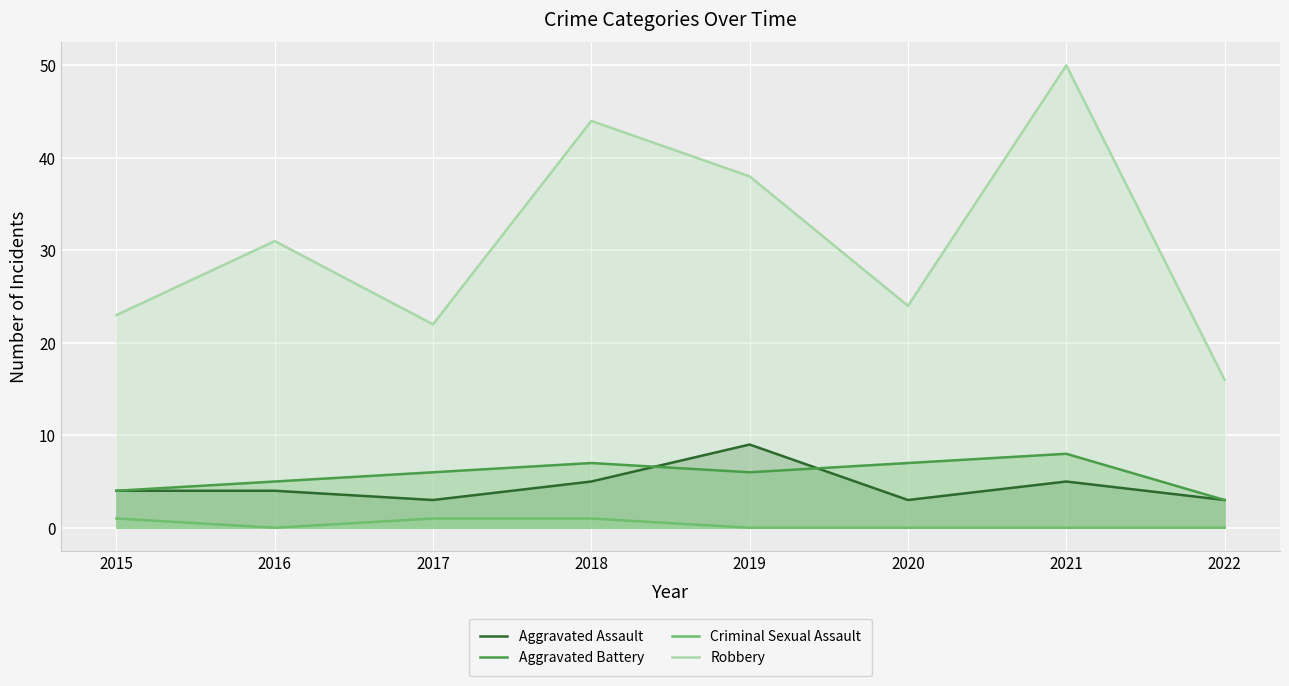

Reading left to right, what are all the values shown in this chart?

Aggravated Assault: 4	4	3	5	9	3	5	3
Aggravated Battery: 4	5	6	7	6	7	8	3
Criminal Sexual Assault: 1	0	1	1	0	0	0	0
Robbery: 23	31	22	44	38	24	50	16